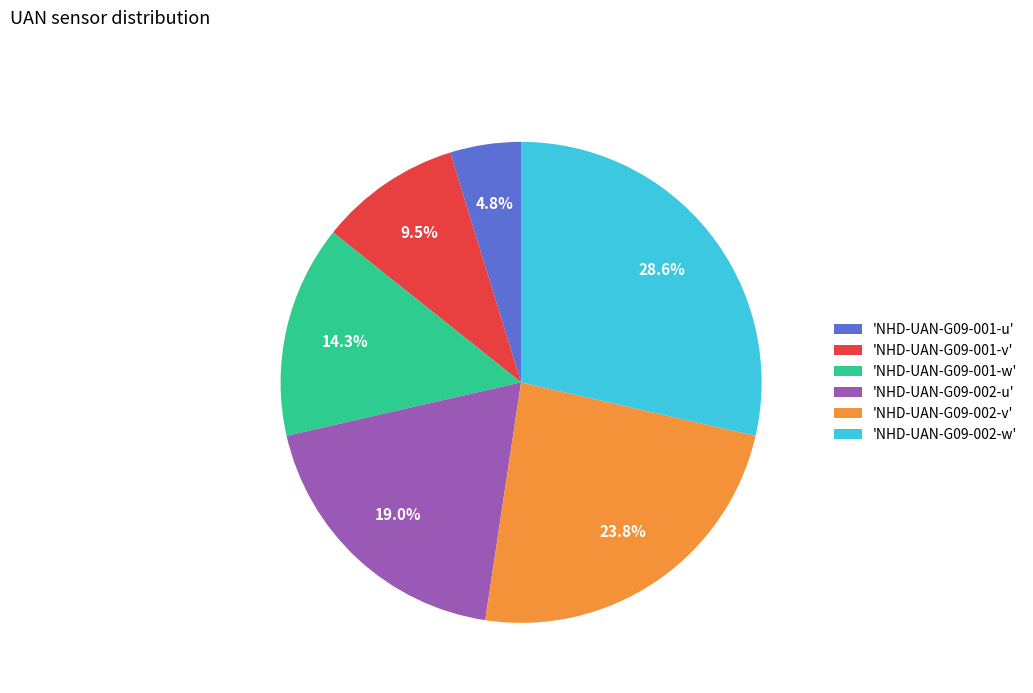

How many slices are in this pie chart?

6